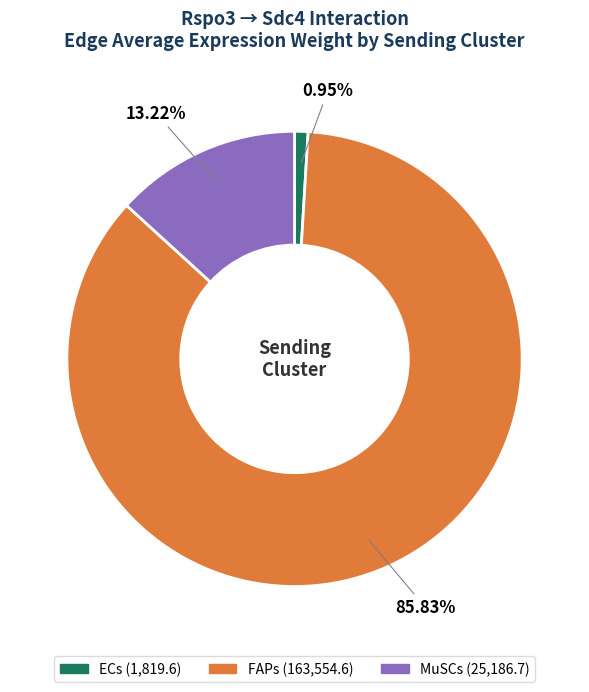

Is there a majority slice in this chart?

Yes